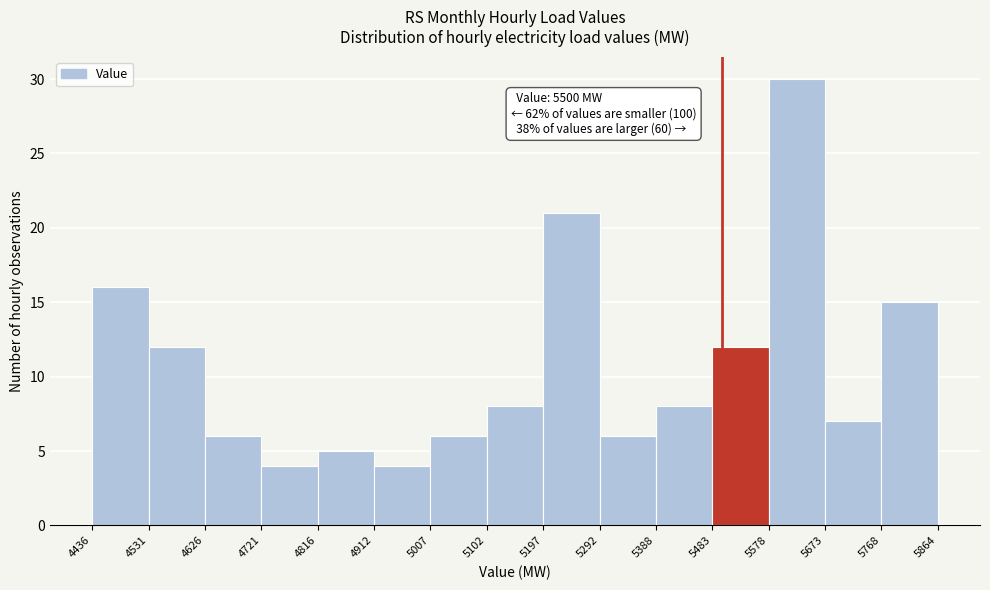

Which range on the x-axis has the tallest bar?

5578 to 5673